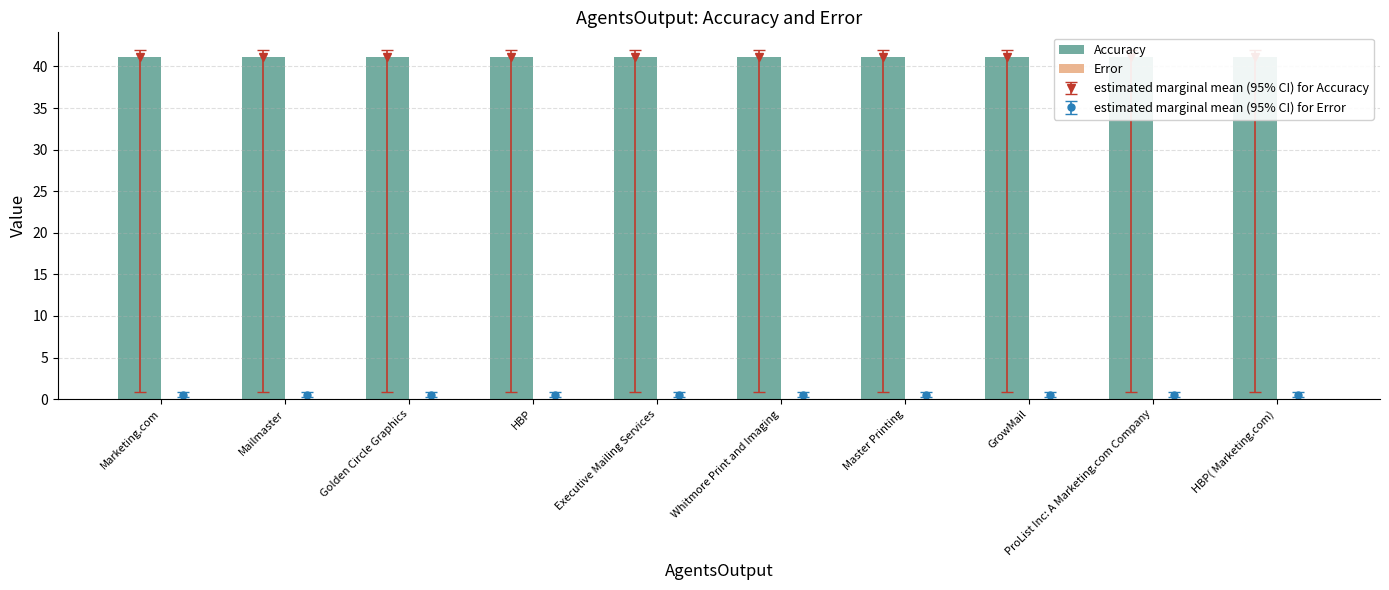

How many bars are there in total?

20